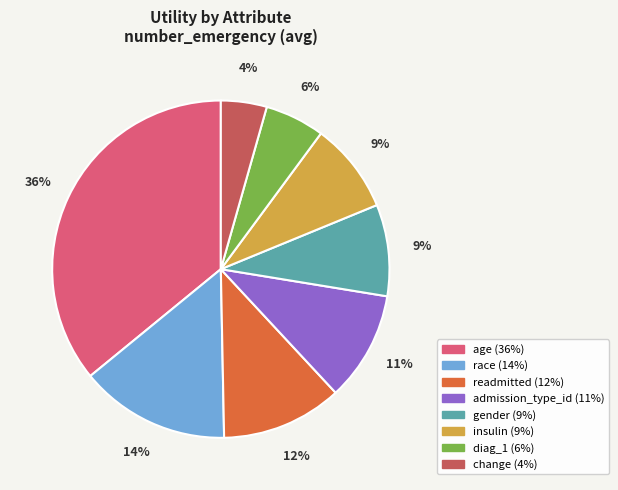

Is the sum of change and race greater than half?

No